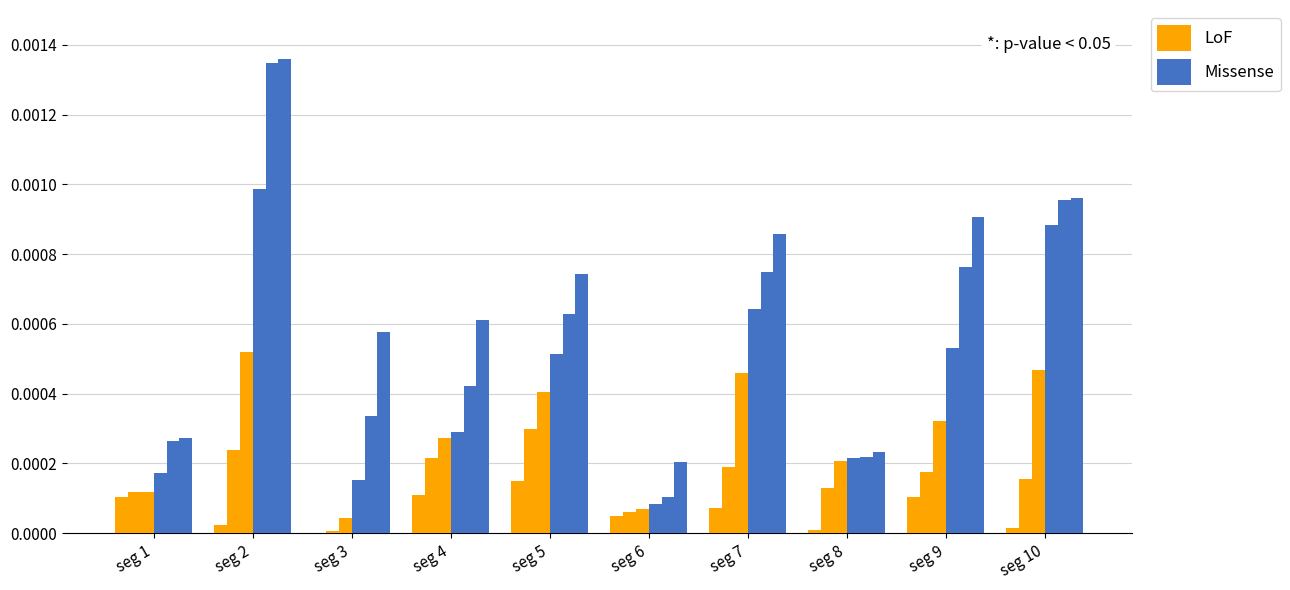

At how many categories does at least one series exceed 0?

10